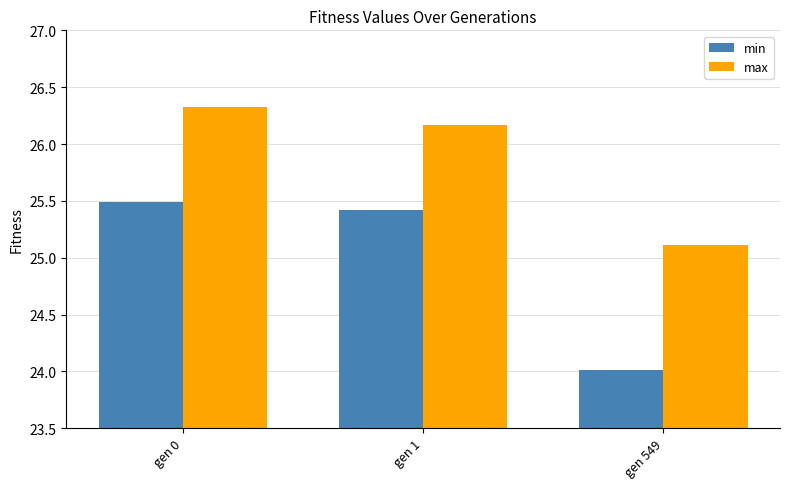

What is the spread (max minus min) of values at gen 1?

0.8